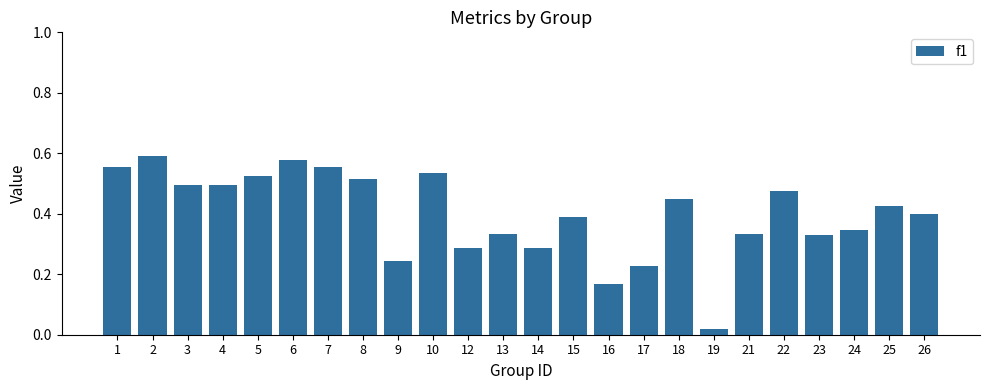

The value at 12 is 0.4. True or false?

False